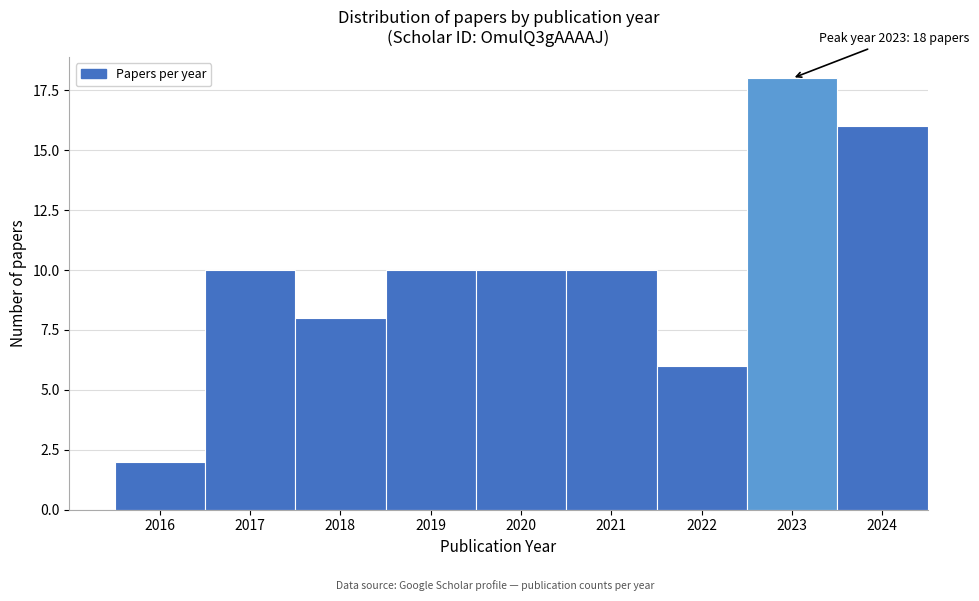

Reading left to right, transcribe all the data shown in this chart.

2	10	8	10	10	10	6	18	16